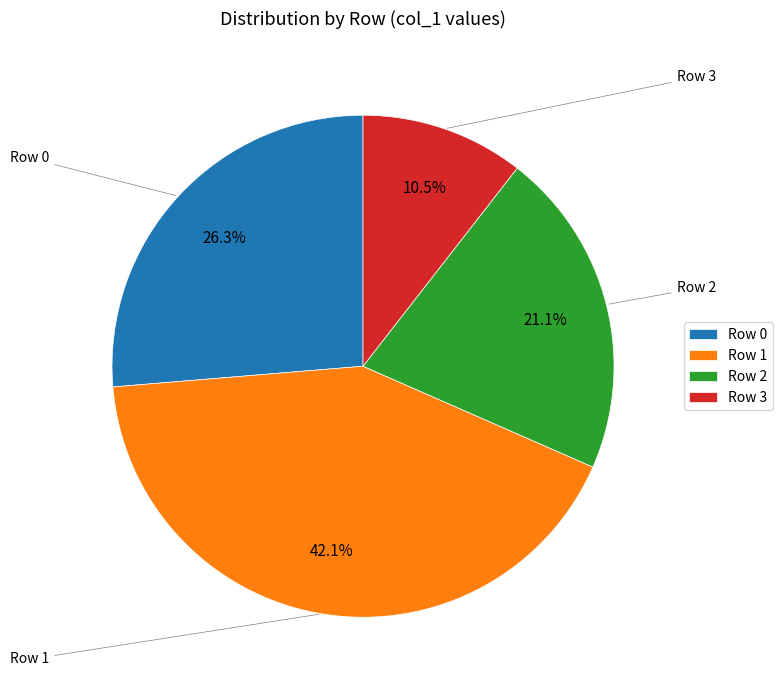

Do Row 1 and Row 2 together represent more than half of the pie?

Yes